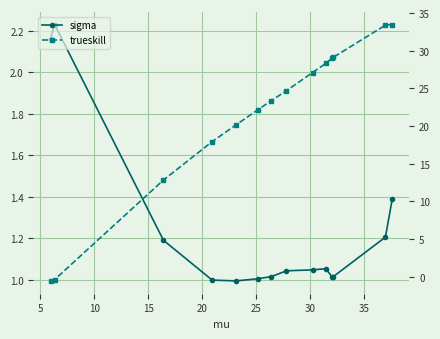

What is the highest value of the sigma series?

2.2